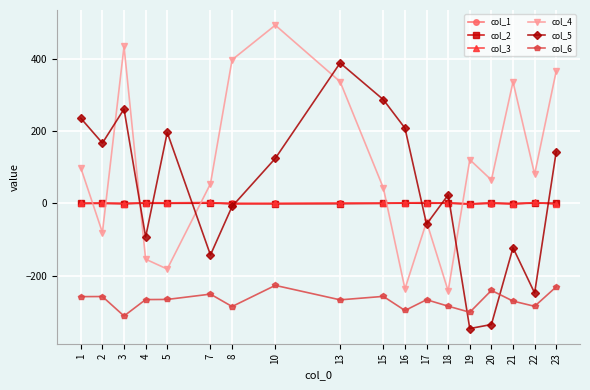

What is the minimum value for col_6?

-312.1